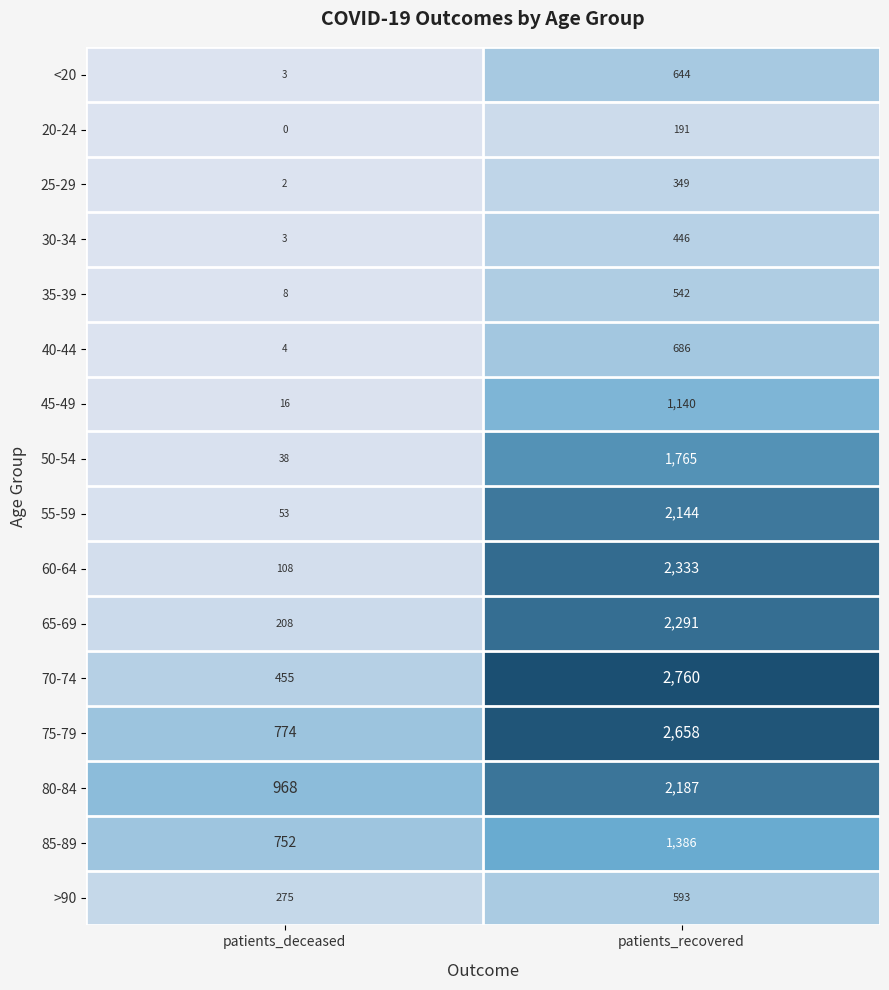

What is the sum of the 75-79 values at patients_deceased and patients_recovered?

3432